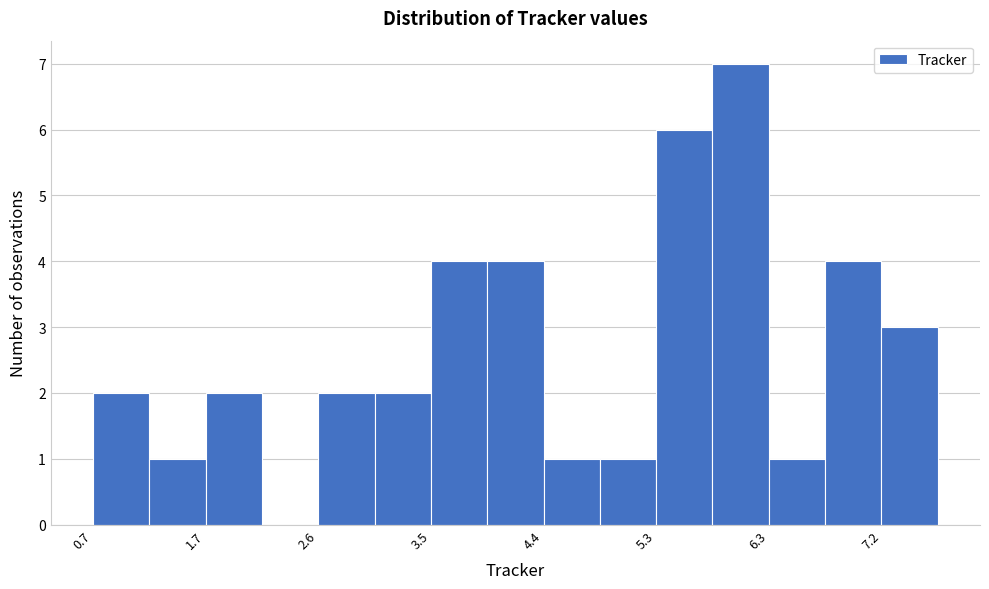

How tall is the bar that spans 5.8 to 6.3 on the x-axis? Neither the bar edges nor the heights are printed on the chart, so give them approximately, as read against the axes.

7